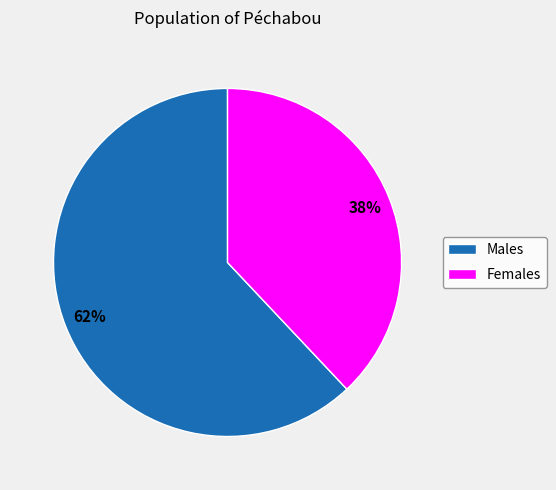

To the nearest percent, what portion does Females represent?

38%